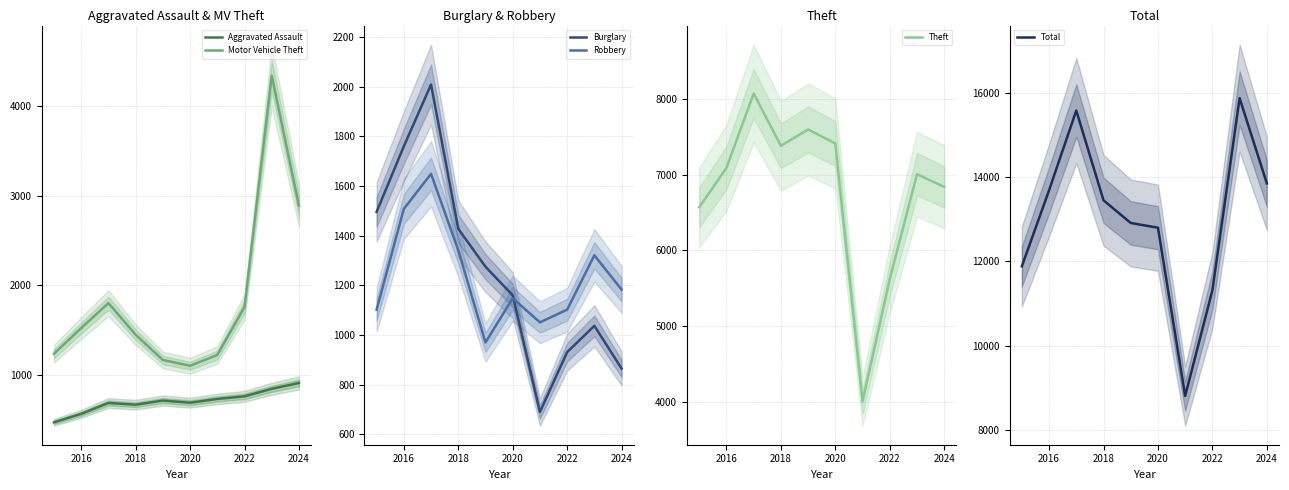

Where is Motor Vehicle Theft nearest to the value 2720?

2024